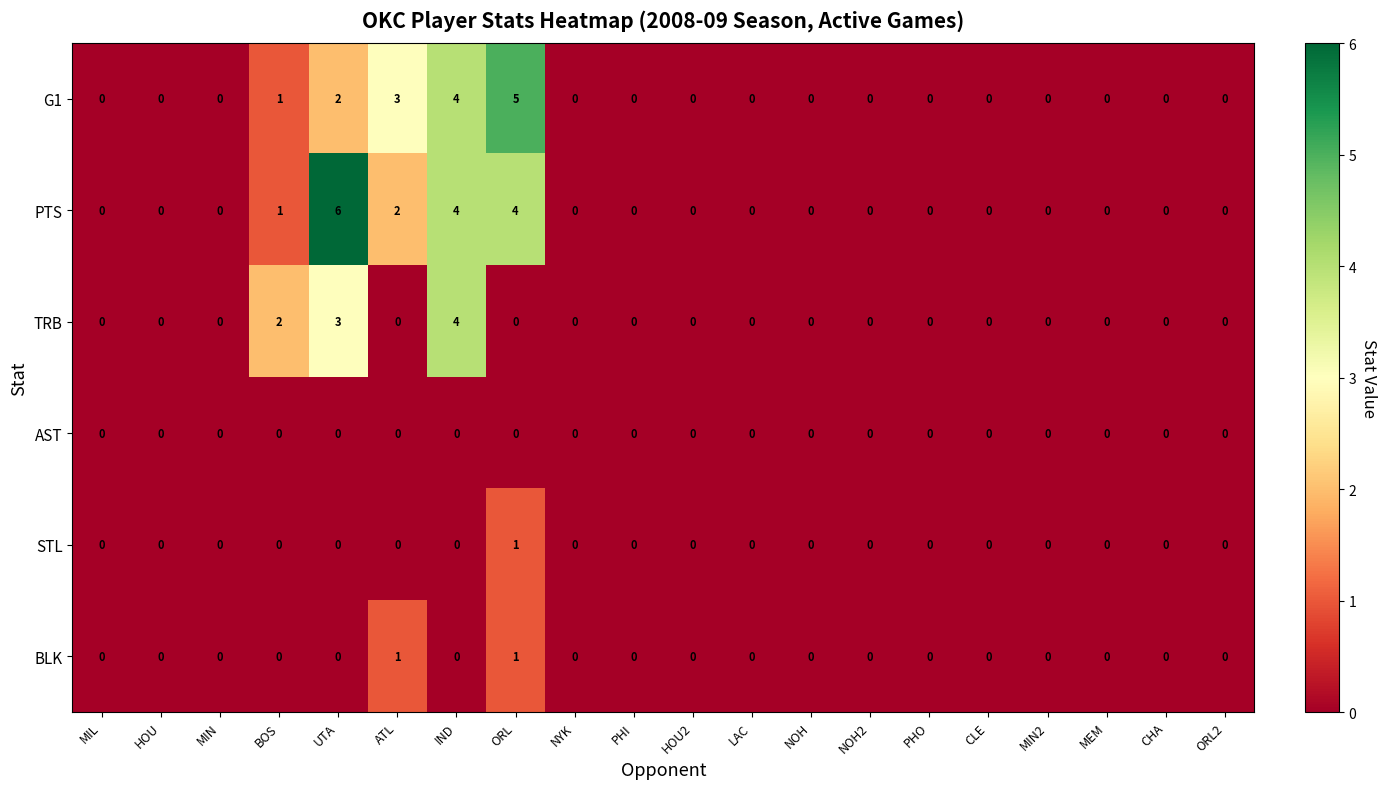

At which label does PTS reach its peak?

UTA